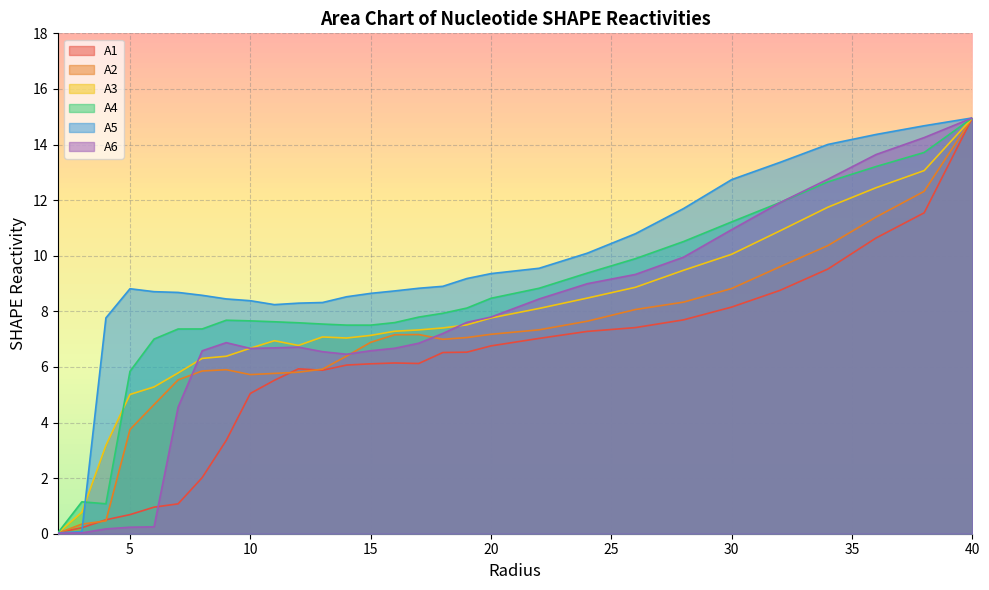

How many interior local peaks does the A3 series have?

2